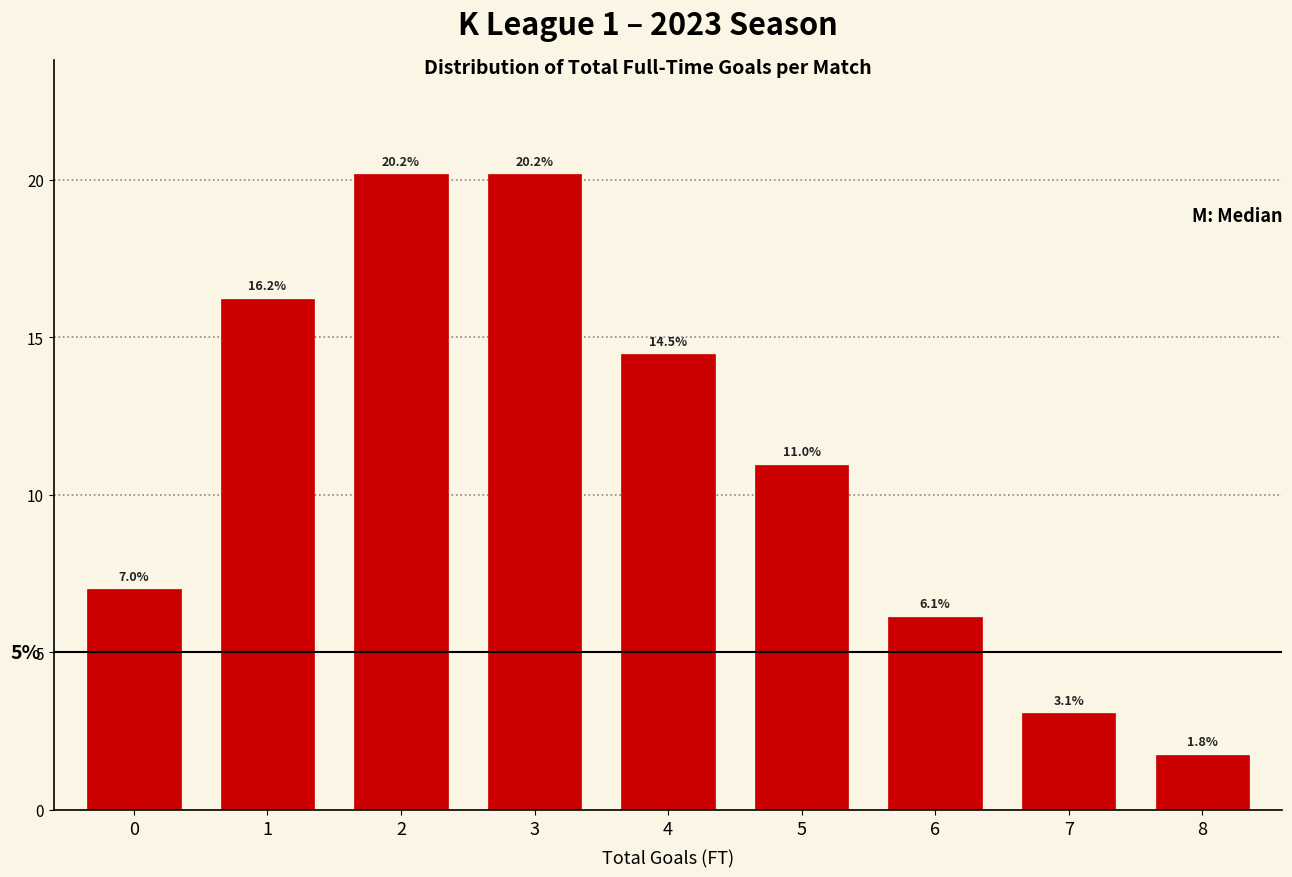

Reading left to right, extract all data points from this chart.

7.0	16.2	20.2	20.2	14.5	11.0	6.1	3.1	1.8